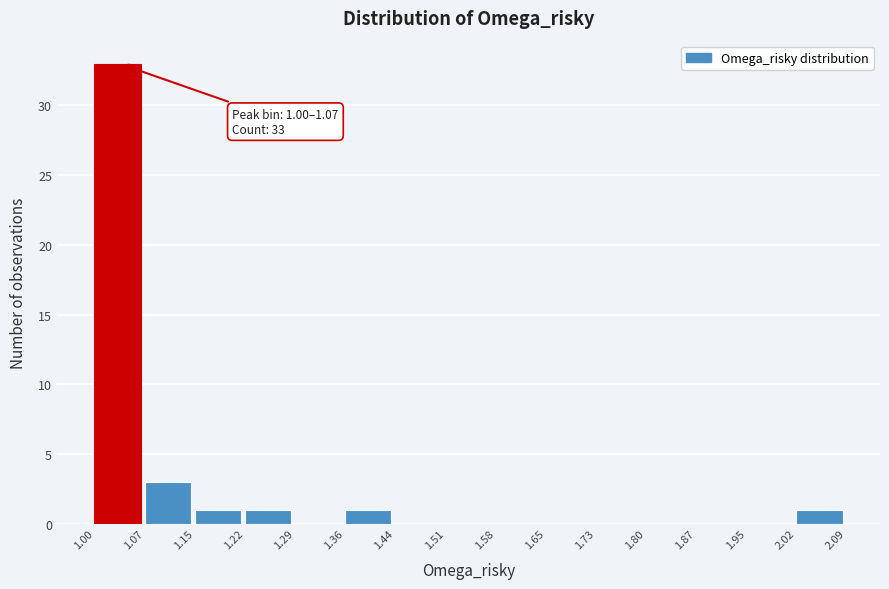

Over which range of the x-axis is the bar tallest?

1.00 to 1.07